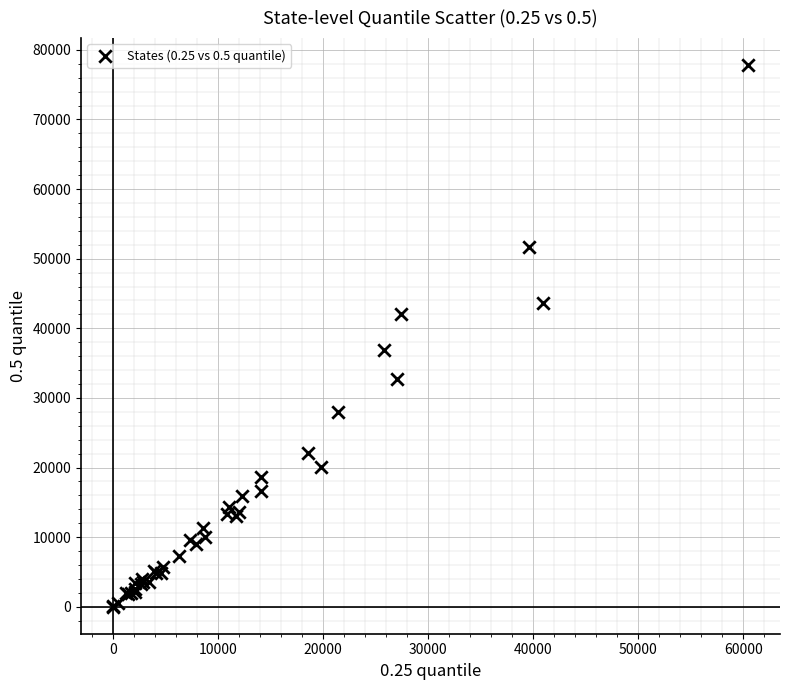

What Y value in the scatter plot is closest to 38906?

36943